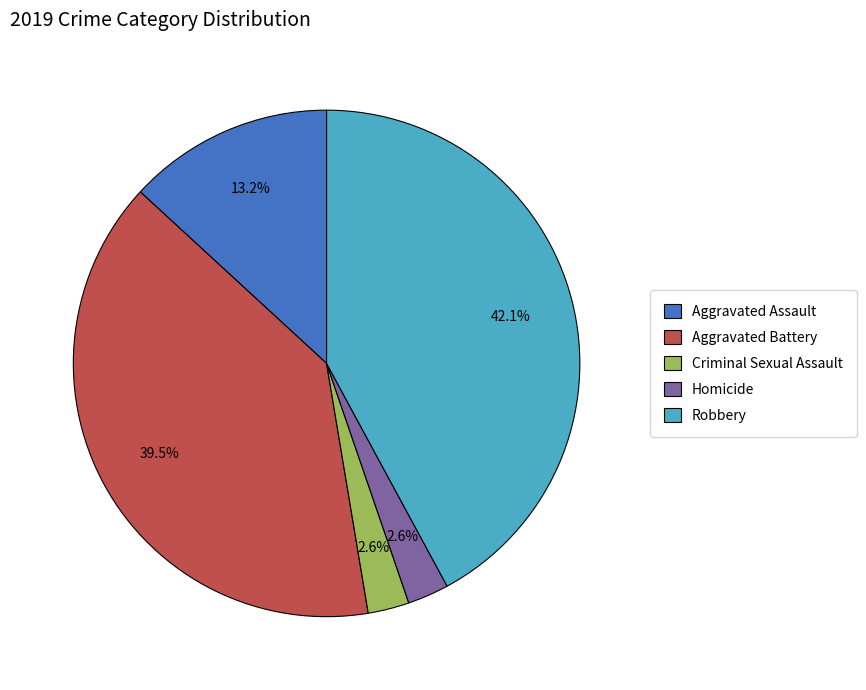

Approximately how many times larger is the value at Aggravated Assault compared to Robbery?

0.3